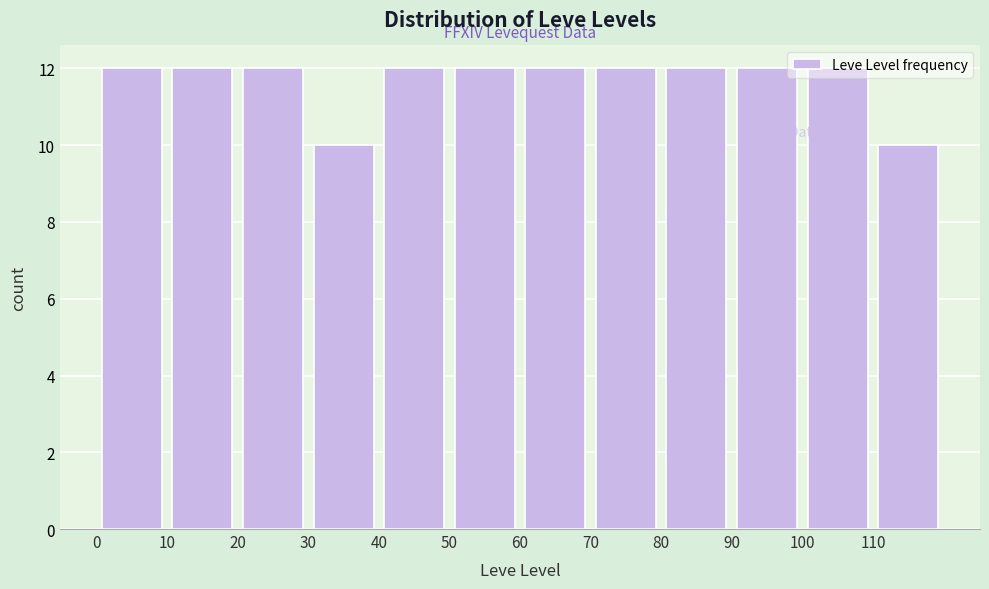

Reading left to right, transcribe this chart: for each bar, give the range it covers on the x-axis and its height. The values are not printed on the chart, so give them approximately, as read against the axis.

0 to 10: 12
10 to 20: 12
20 to 30: 12
30 to 40: 10
40 to 50: 12
50 to 60: 12
60 to 70: 12
70 to 80: 12
80 to 90: 12
90 to 100: 12
100 to 110: 12
110 to 120: 10